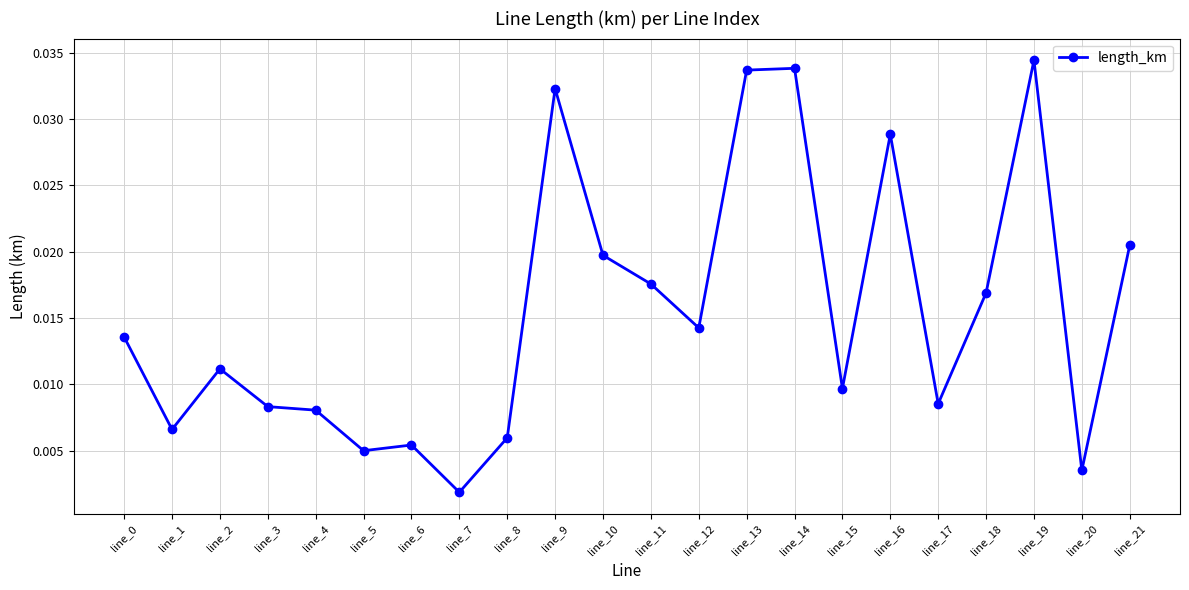

What is the sum of all values?

0.3